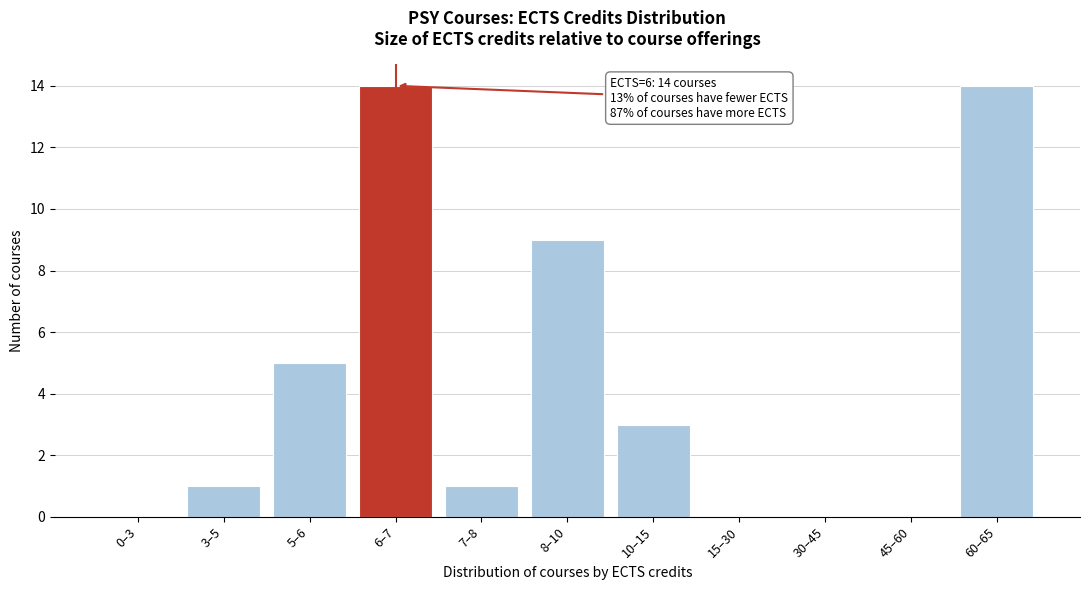

Reading right to left, list all the values displayed in this chart.

60–65=14	45–60=0	30–45=0	15–30=0	10–15=3	8–10=9	7–8=1	6–7=14	5–6=5	3–5=1	0–3=0